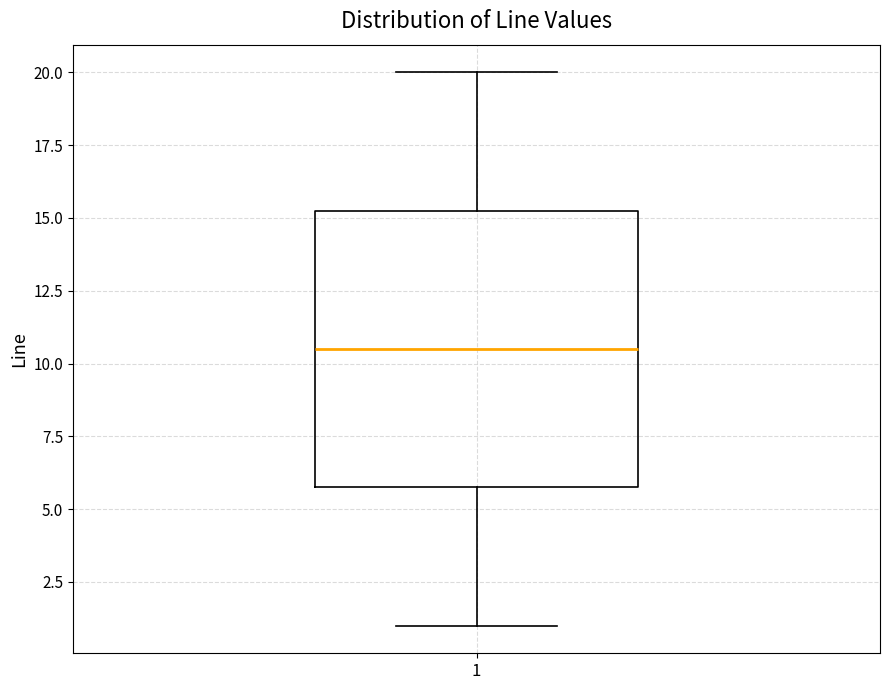

Read this box plot against the y-axis: the position of the median line, the range covered by the box, and the ends of both whiskers. The values are not printed on the chart, so give them approximately, as read against the axis.

median 10.5, box 6.0 to 15.5, whiskers 1.0 to 20.0